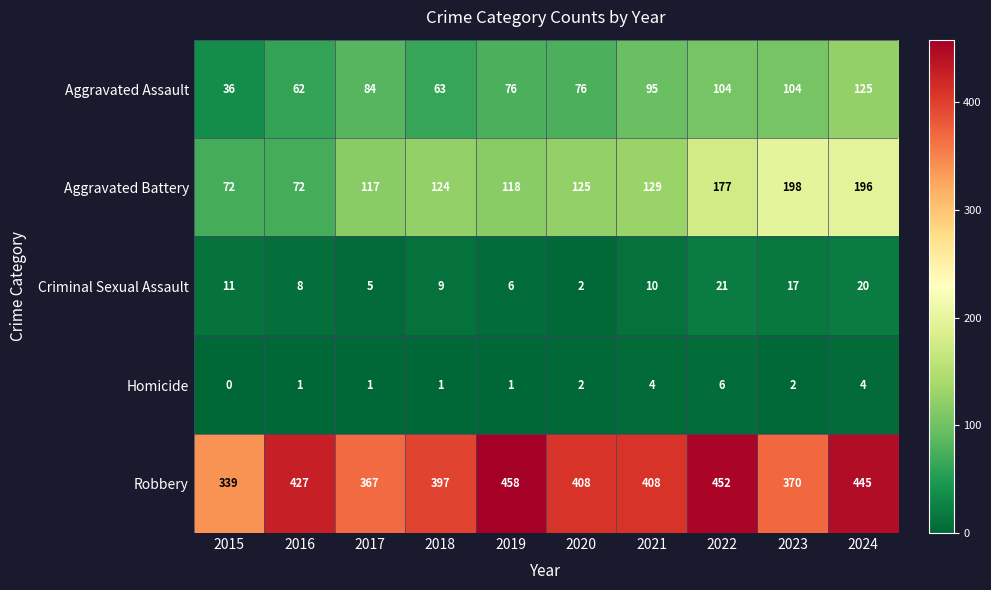

List the series in order of their peak value, highest first.

Robbery, Aggravated Battery, Aggravated Assault, Criminal Sexual Assault, Homicide